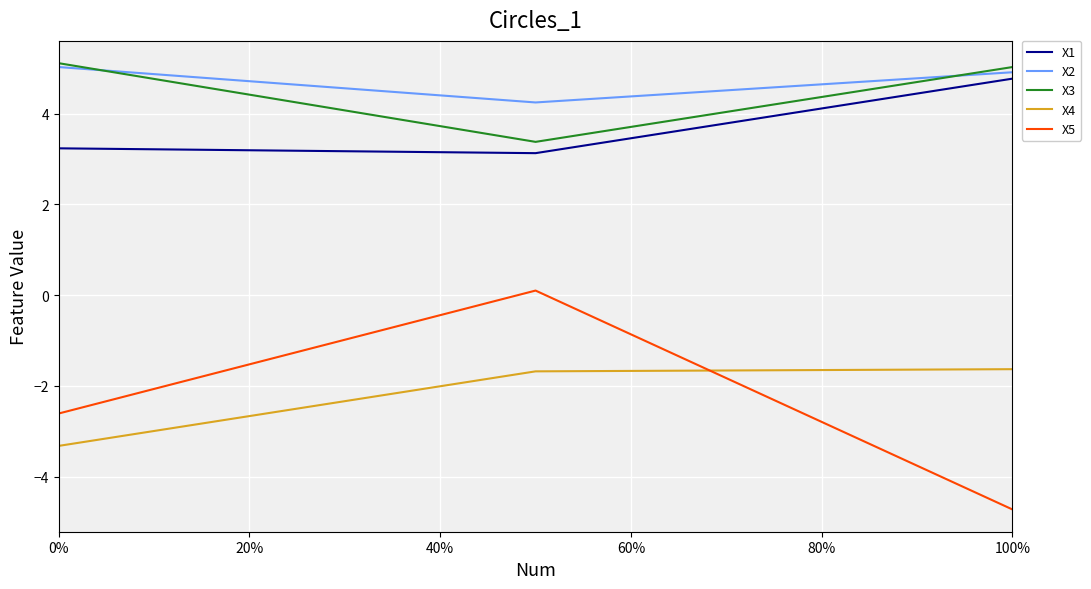

Does the chart have visible grid lines?

Yes